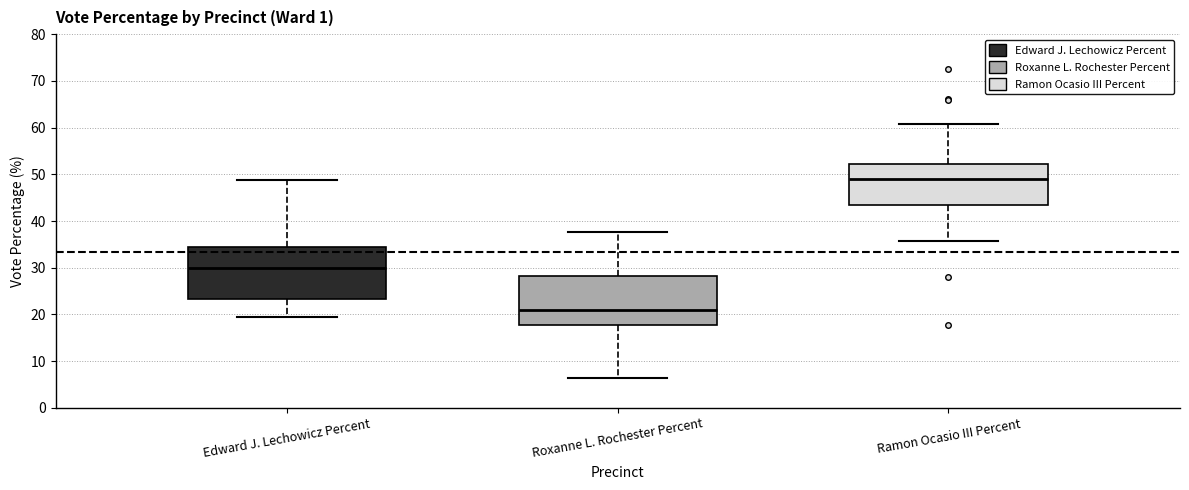

Reading left to right, read every box against the y-axis: the position of its median line, the range the box covers, and the ends of its whiskers. The values are not printed on the chart, so give them approximately, as read against the axis.

Edward J. Lechowicz Percent: median 30, box 23 to 35, whiskers 19 to 49
Roxanne L. Rochester Percent: median 21, box 18 to 28, whiskers 6 to 38
Ramon Ocasio III Percent: median 49, box 43 to 52, whiskers 36 to 61